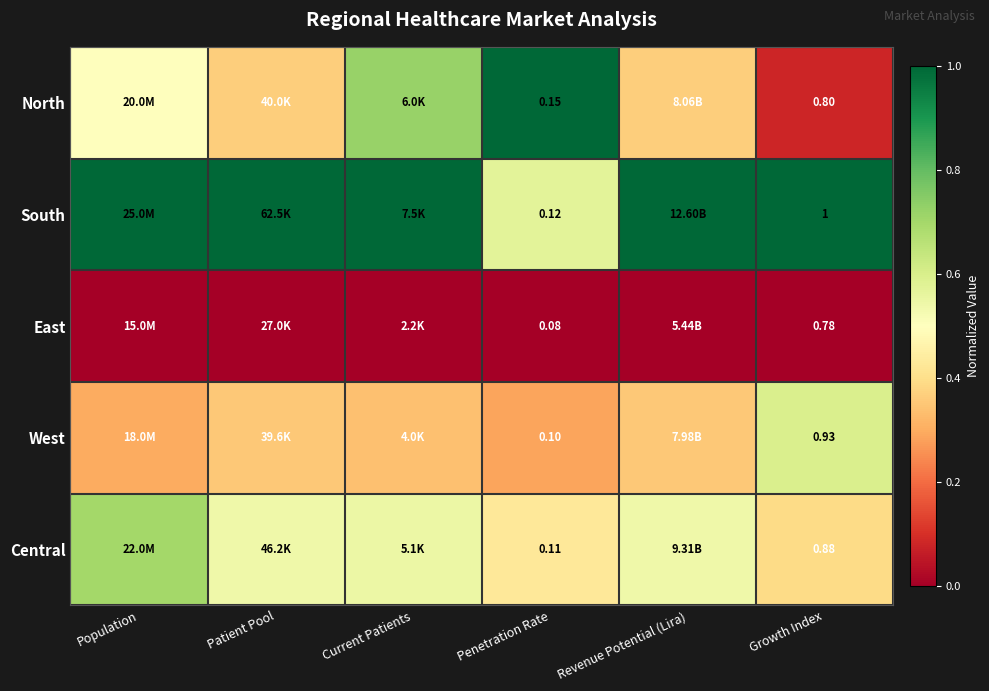

At Growth Index, list the series in order from smallest to largest.

East, North, Central, West, South